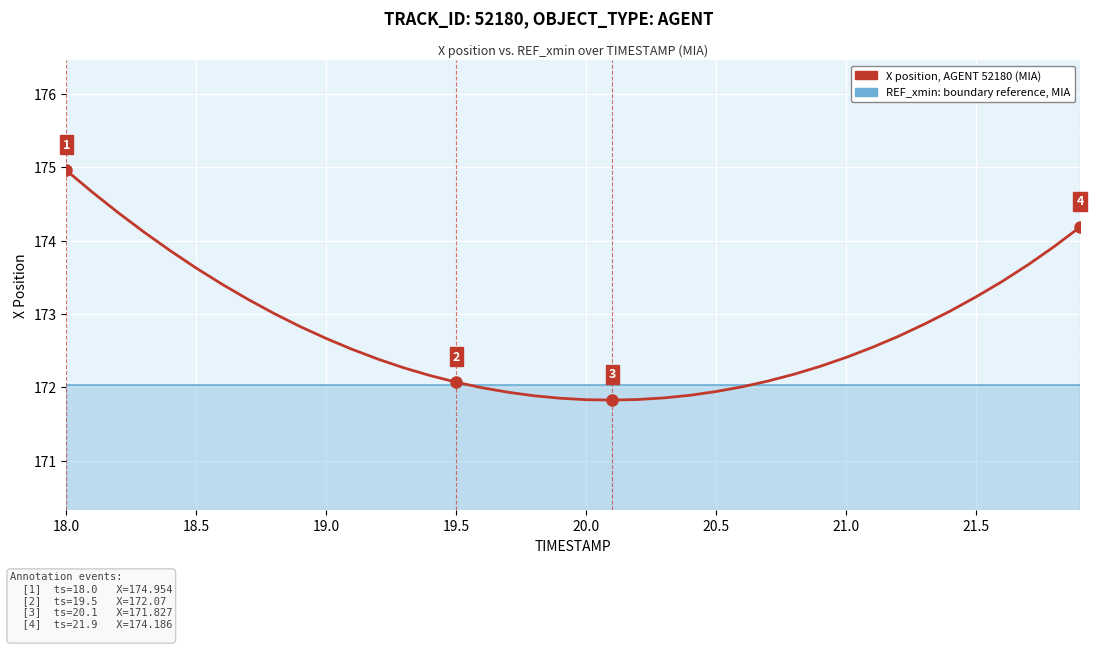

Which series has the largest total across all categories?

X position (AGENT 52180)